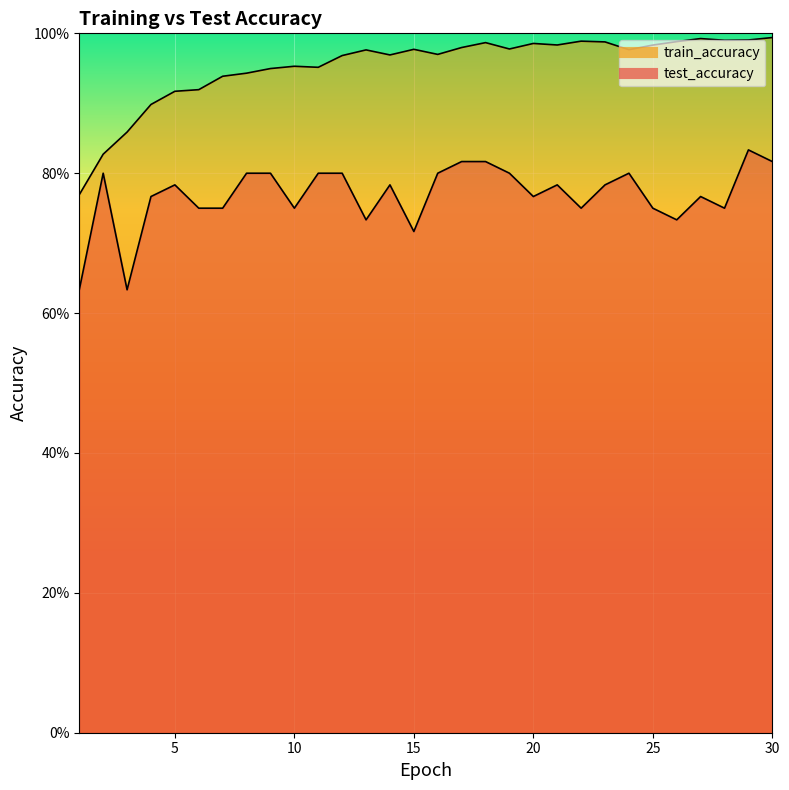

What is the difference between the highest and lowest values at 12?

0.2